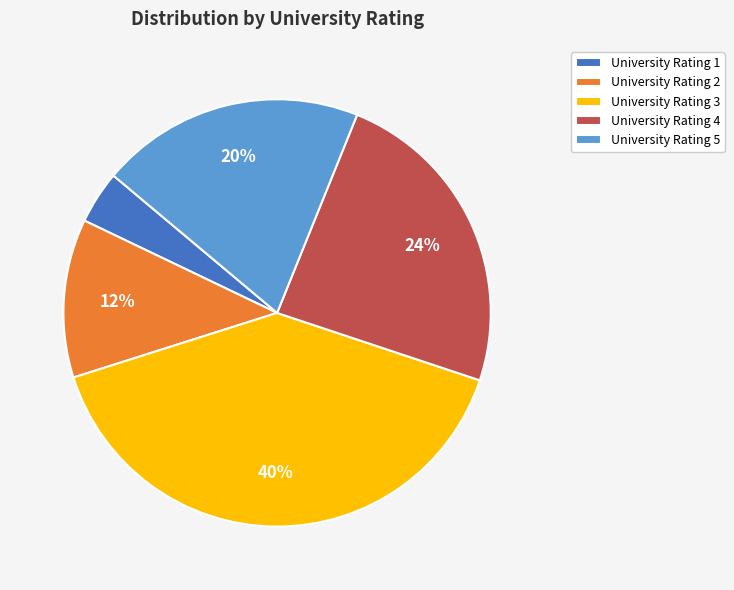

Do University Rating 1 and University Rating 5 together represent more than half of the pie?

No